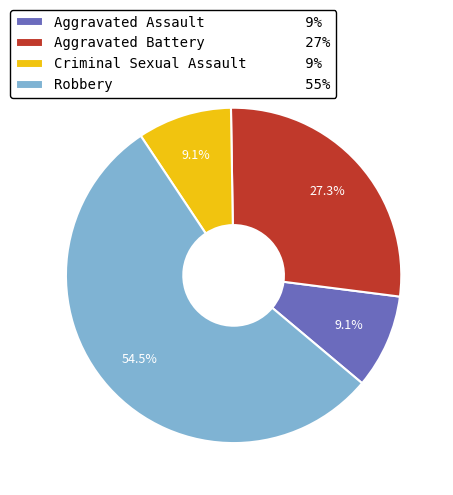

To the nearest percent, what percentage of the pie is Aggravated Battery?

27%